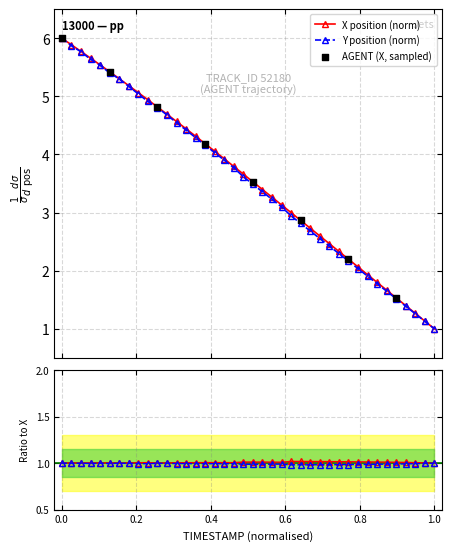

What is the value of the X position (norm) point at the 1st from the left?

6.0